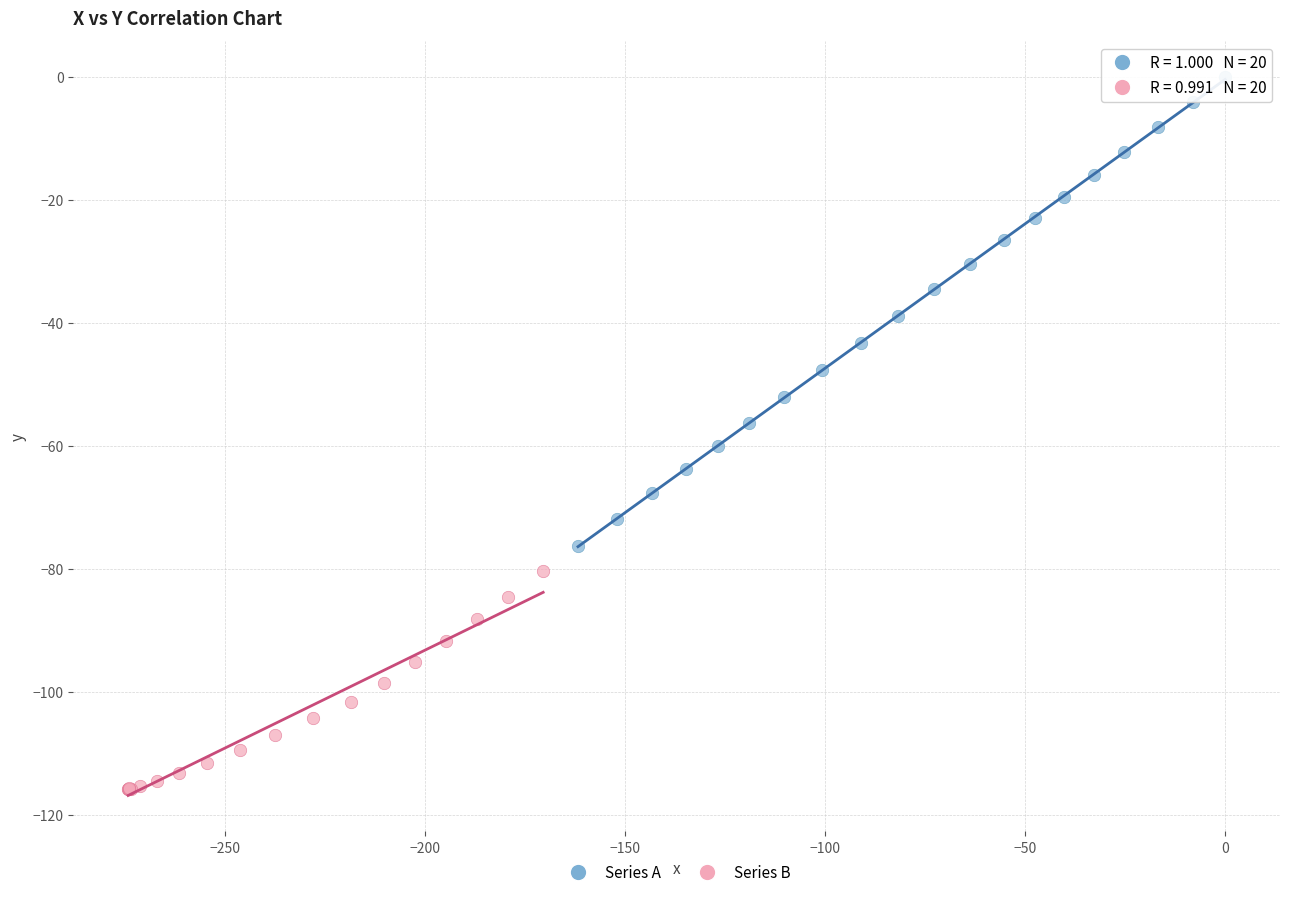

Which series contains the lowest Y value?

Series B